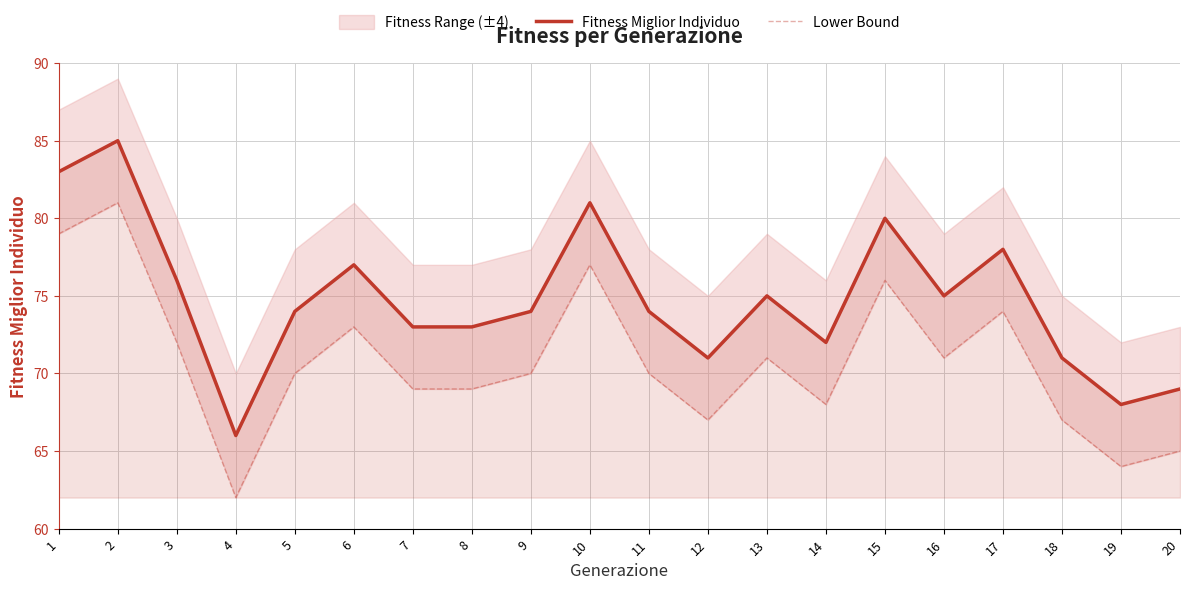

Rank the categories by Fitness Miglior Individuo value from highest to lowest.

2, 1, 10, 15, 17, 6, 3, 13, 16, 5, 9, 11, 7, 8, 14, 12, 18, 20, 19, 4